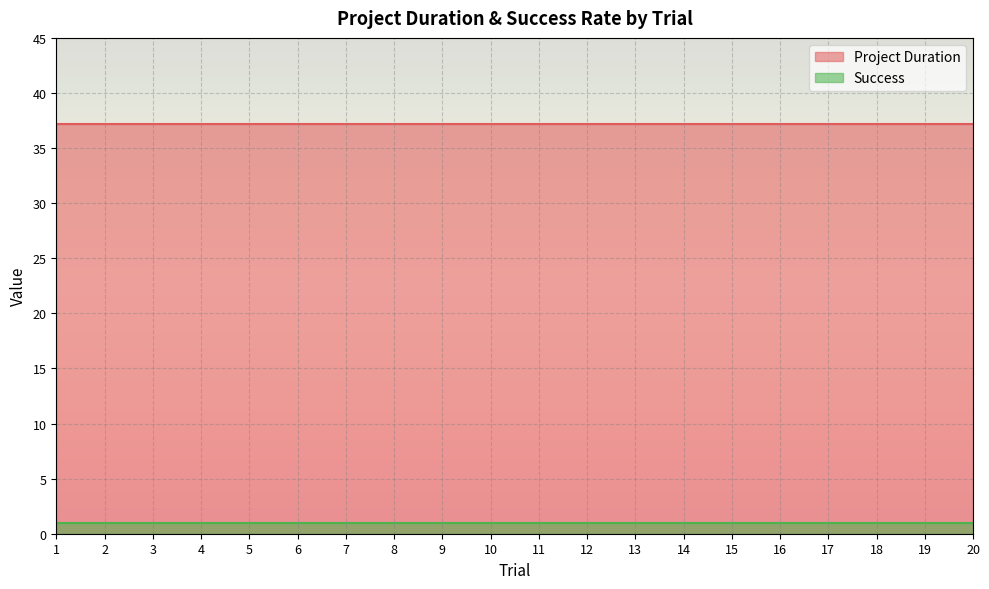

Reading left to right, list all the values displayed in this chart.

Project Duration: 1=37.2	2=37.2	3=37.2	4=37.2	5=37.2	6=37.2	7=37.2	8=37.2	9=37.2	10=37.2	11=37.2	12=37.2	13=37.2	14=37.2	15=37.2	16=37.2	17=37.2	18=37.2	19=37.2	20=37.2
Success: 1=1.0	2=1.0	3=1.0	4=1.0	5=1.0	6=1.0	7=1.0	8=1.0	9=1.0	10=1.0	11=1.0	12=1.0	13=1.0	14=1.0	15=1.0	16=1.0	17=1.0	18=1.0	19=1.0	20=1.0